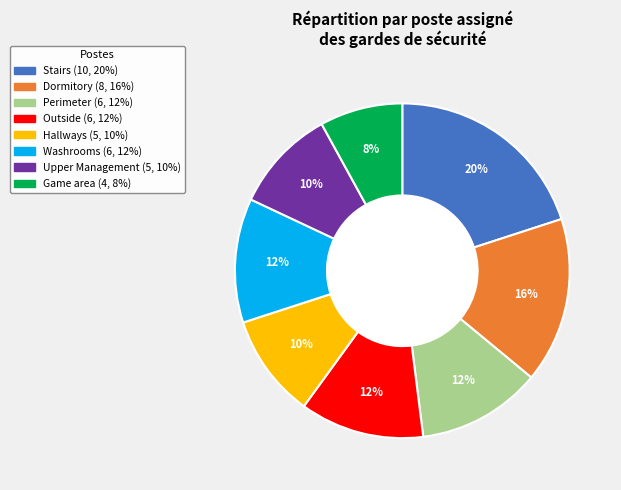

Do Outside and Stairs together represent more than half of the pie?

No